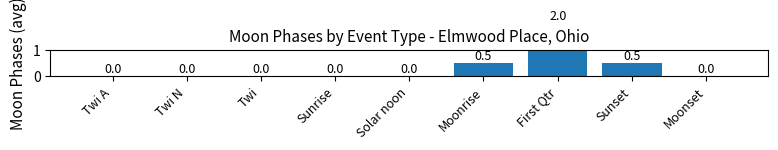

What is the difference between the second highest and minimum values?

0.5